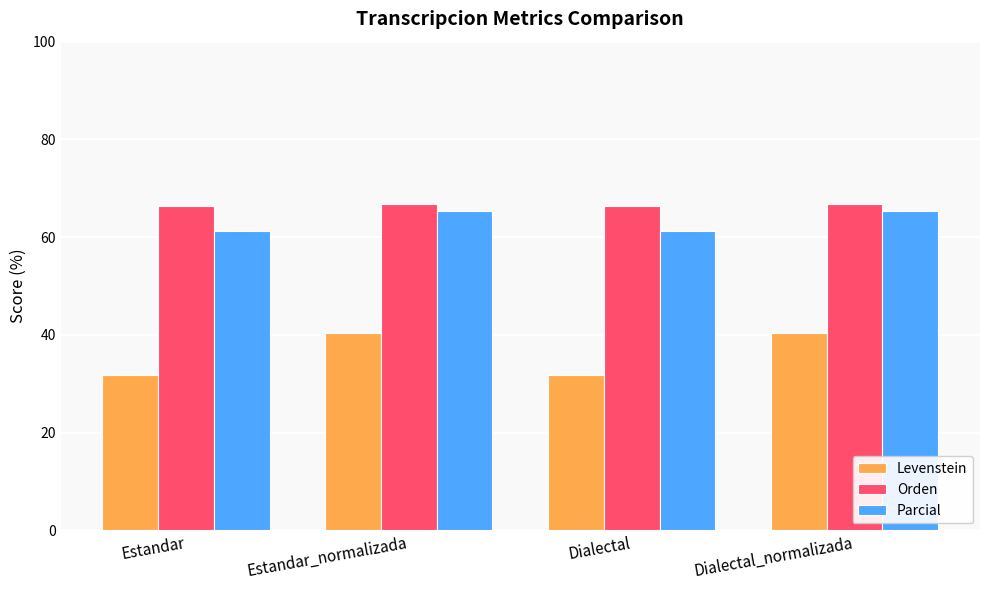

What is the lowest value of the Levenstein series?

31.8